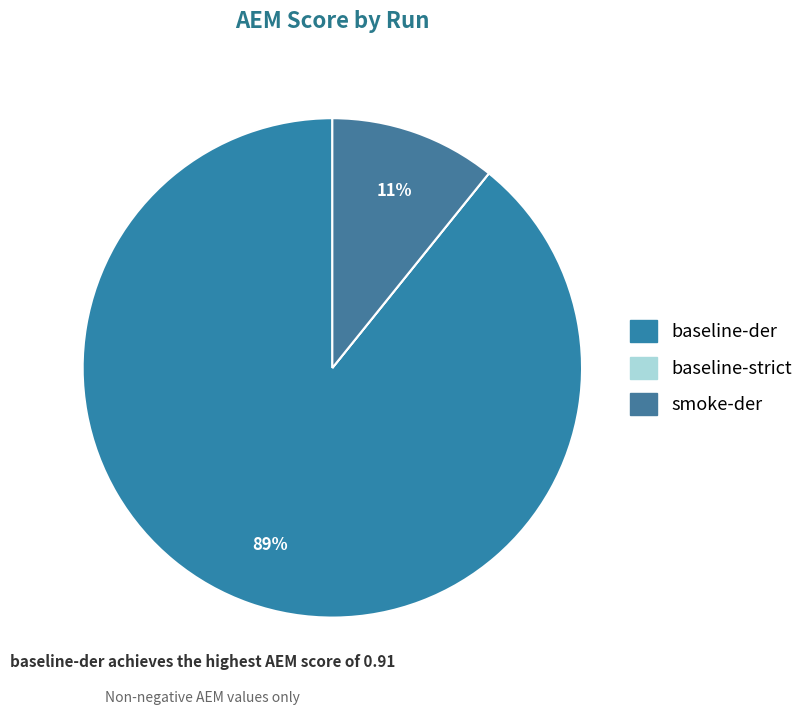

What is the total percentage of smoke-der and baseline-der?

100.0%